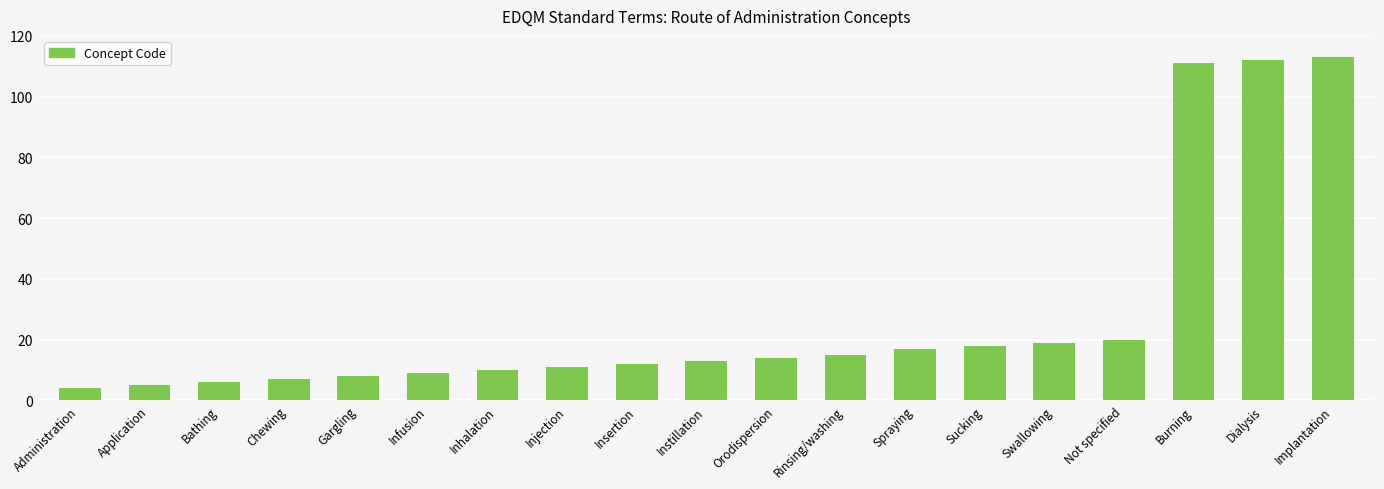

What is the approximate value at Instillation?

13